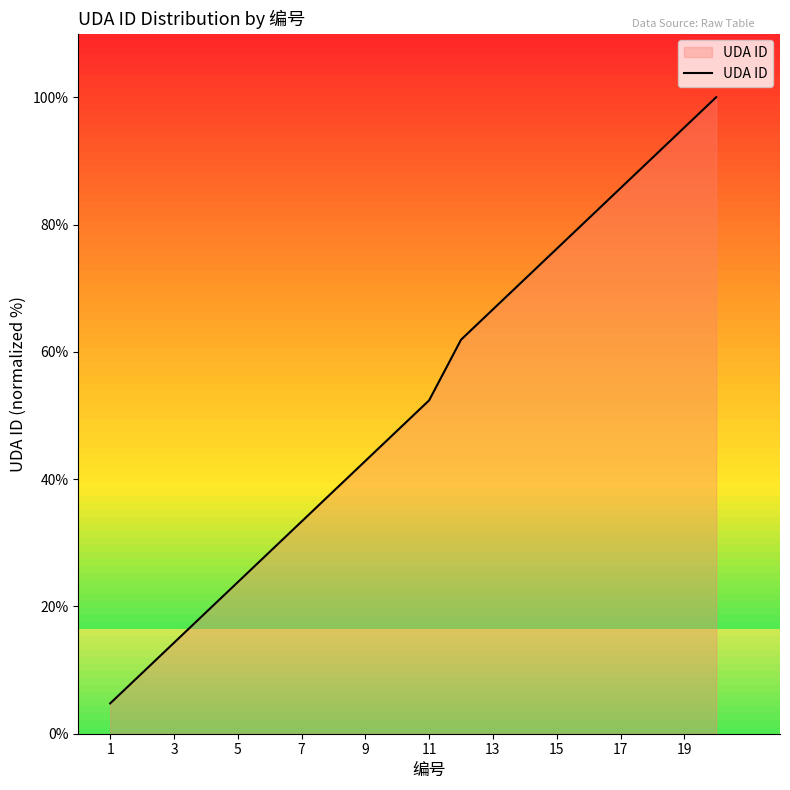

What is the maximum value shown in the chart?

100.0